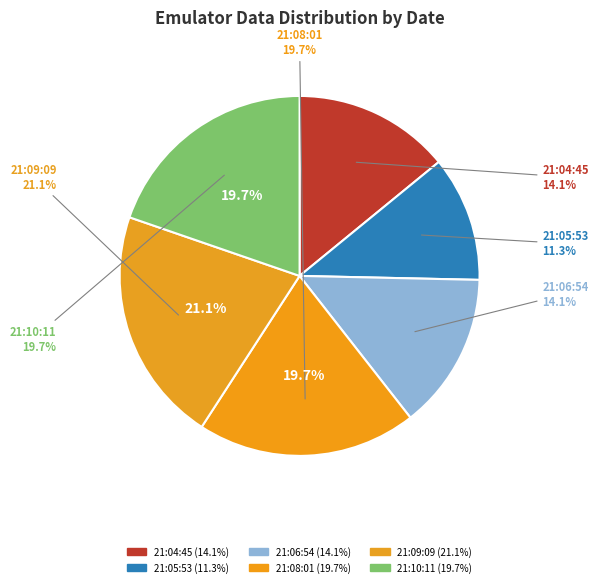

Approximately how many times larger is the value at Mon Jan 20 21:09:09 EST 2025 compared to Mon Jan 20 21:06:54 EST 2025?

1.5